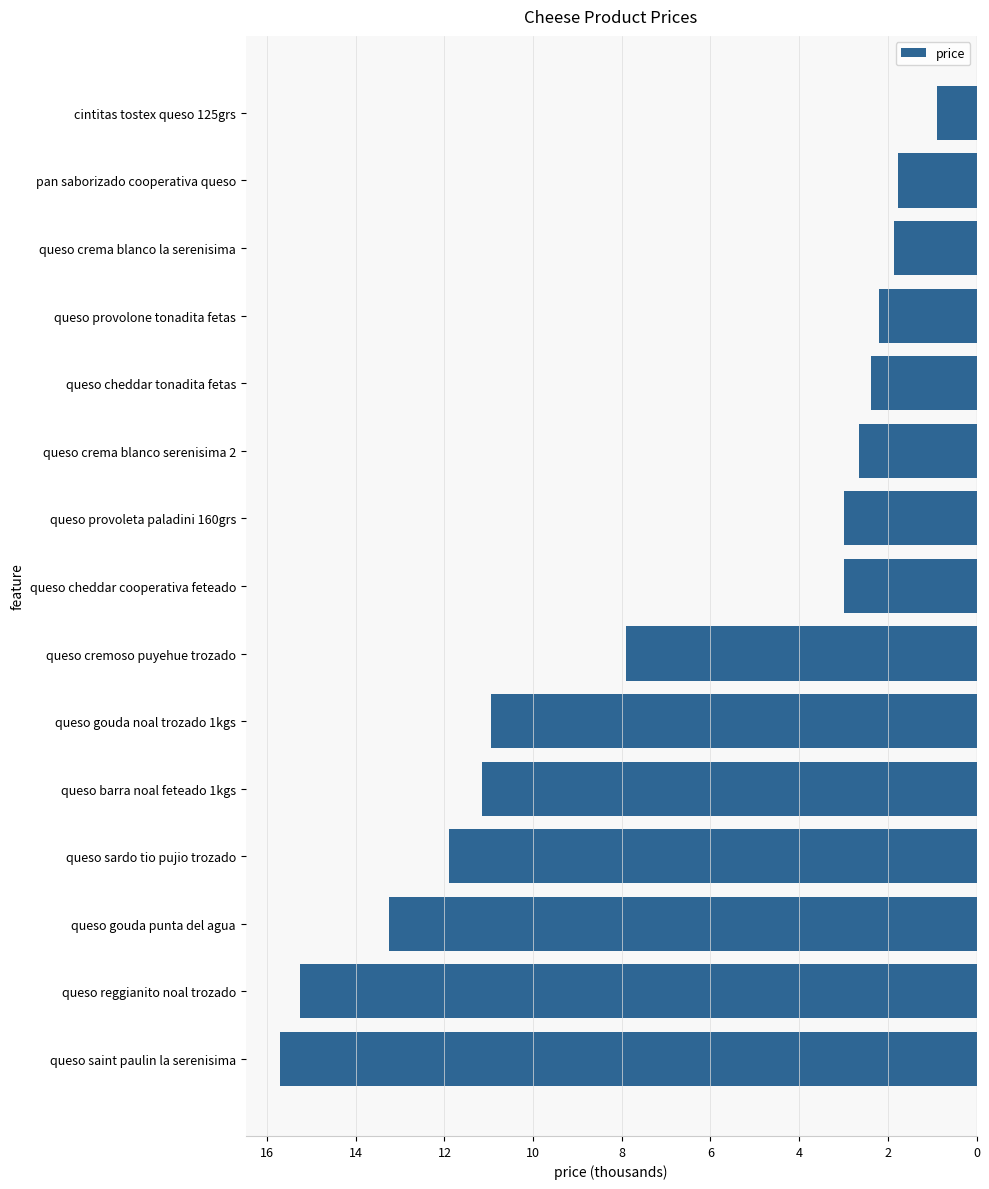

Count the number of categories in the chart.

15